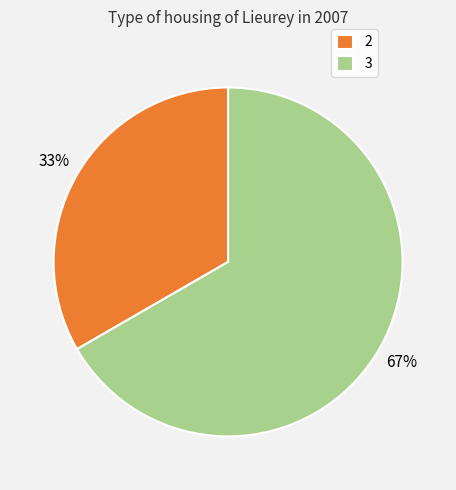

Is it true that 2 is 24% of the pie?

False